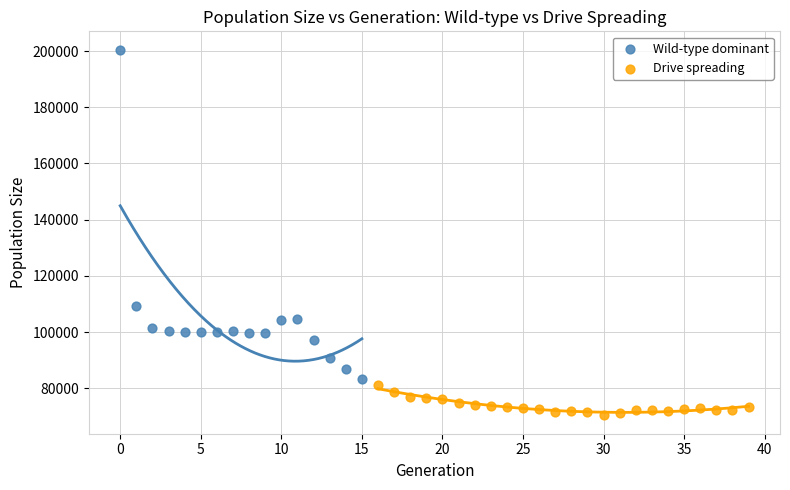

Which series reaches the minimum Y coordinate?

Drive spreading